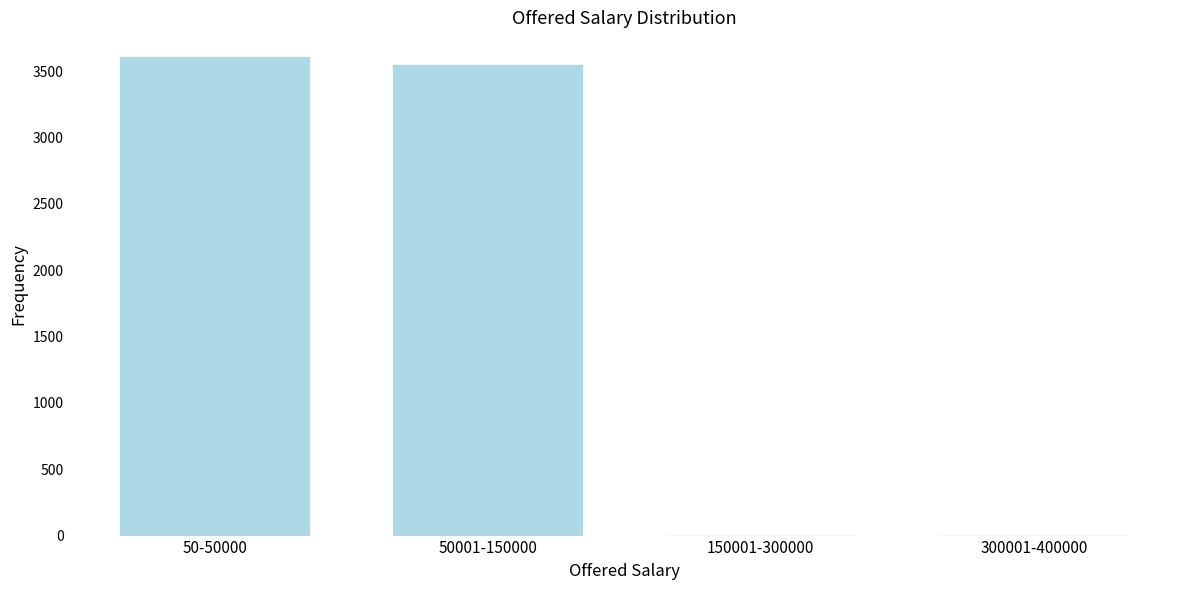

What is the greatest value displayed?

3612